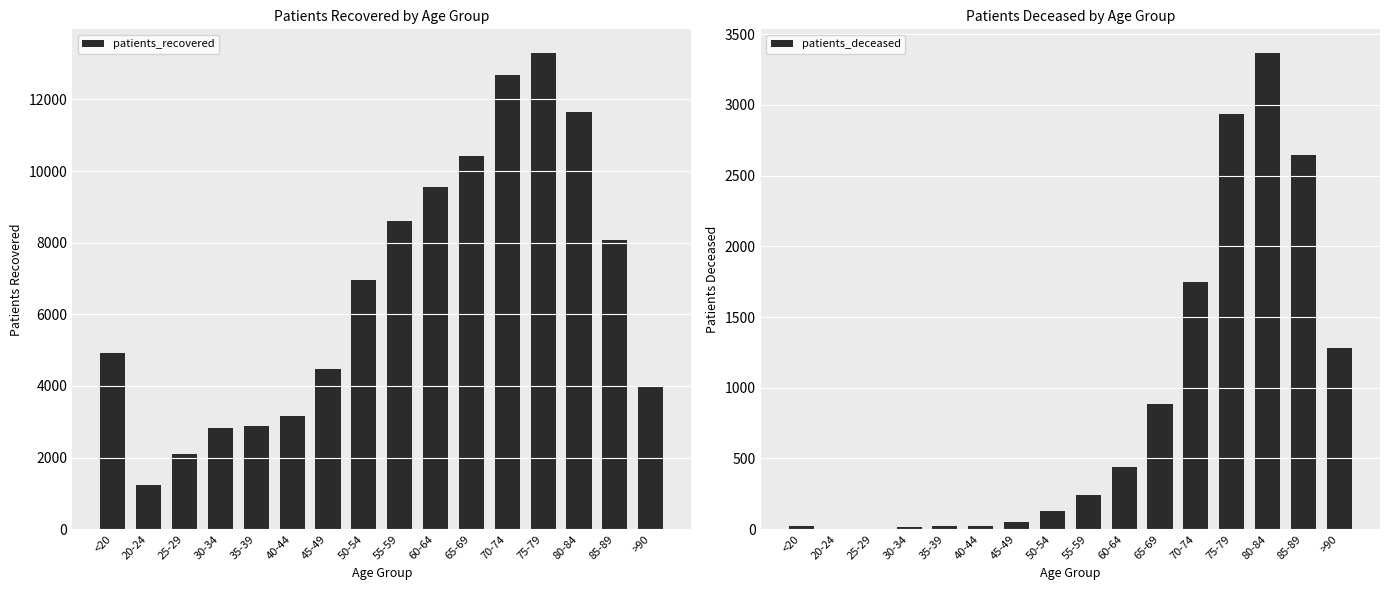

What is the minimum value shown in the chart?

3